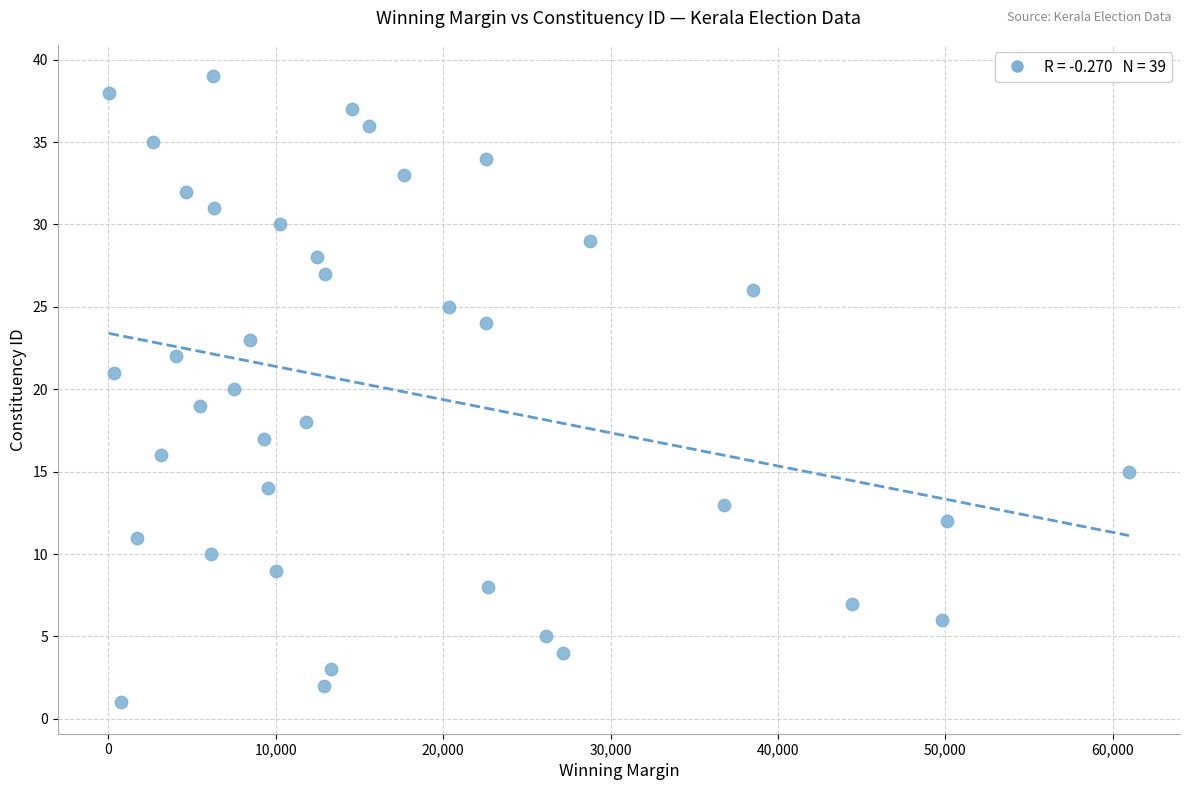

What is the range of Y values (max minus min)?

38